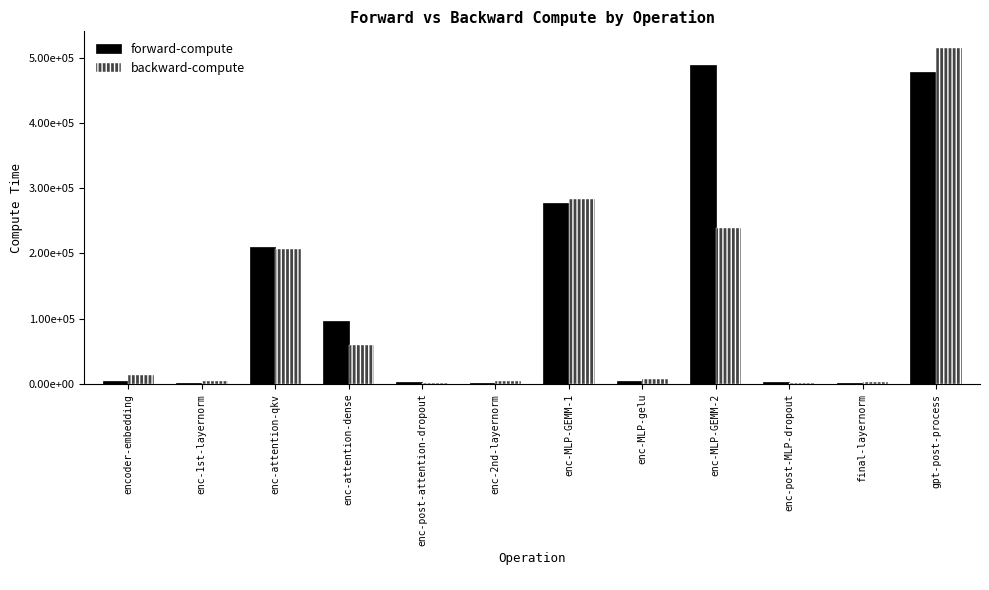

What is the difference between the highest and lowest values at enc-attention-qkv?

3785.9